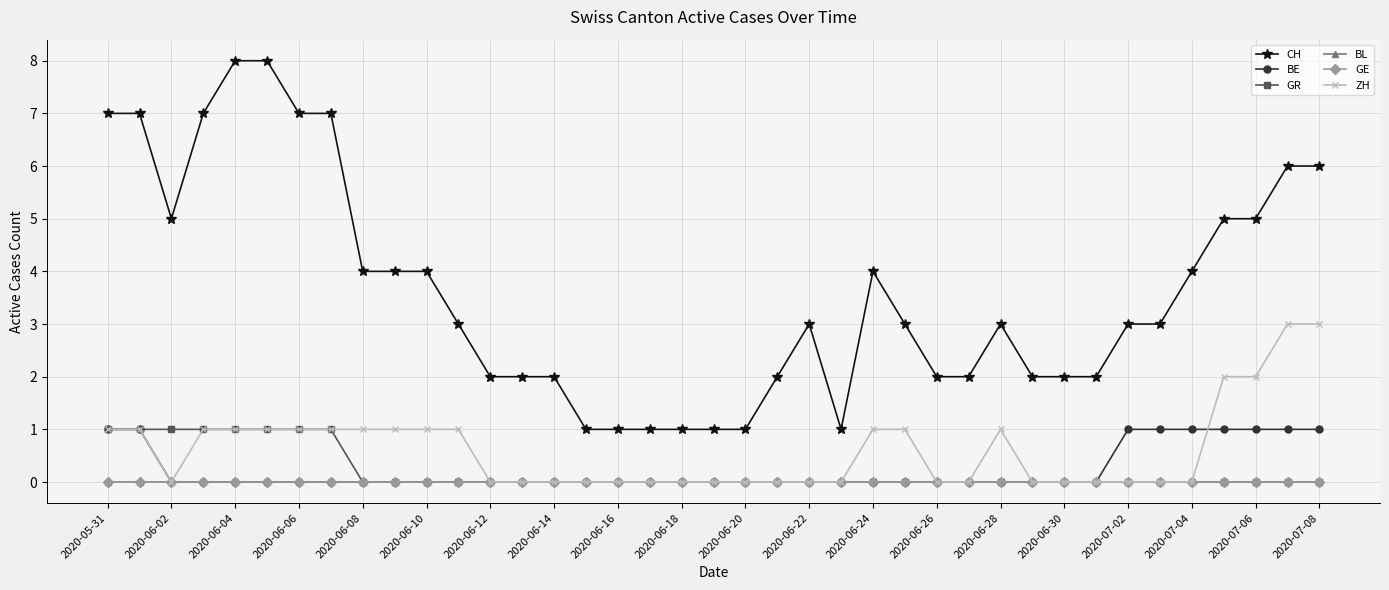

How many lines are shown in the chart?

6